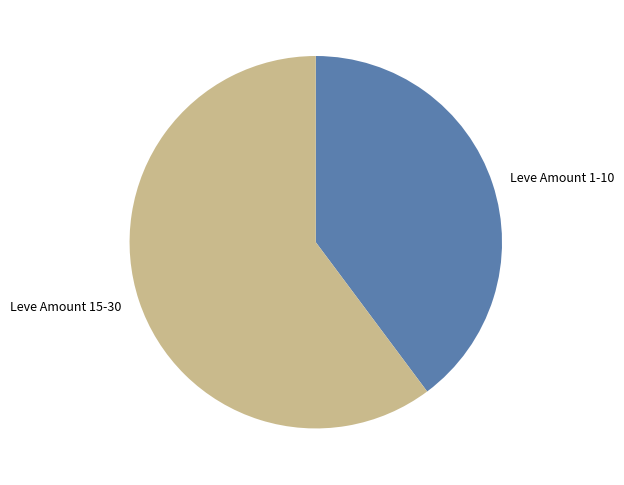

Do Leve Amount 15-30 and Leve Amount 1-10 together represent more than half of the pie?

Yes